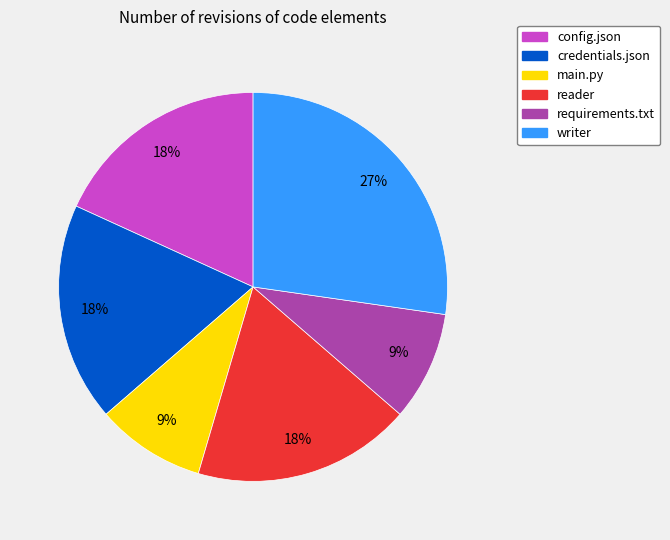

How many slices are in this pie chart?

6